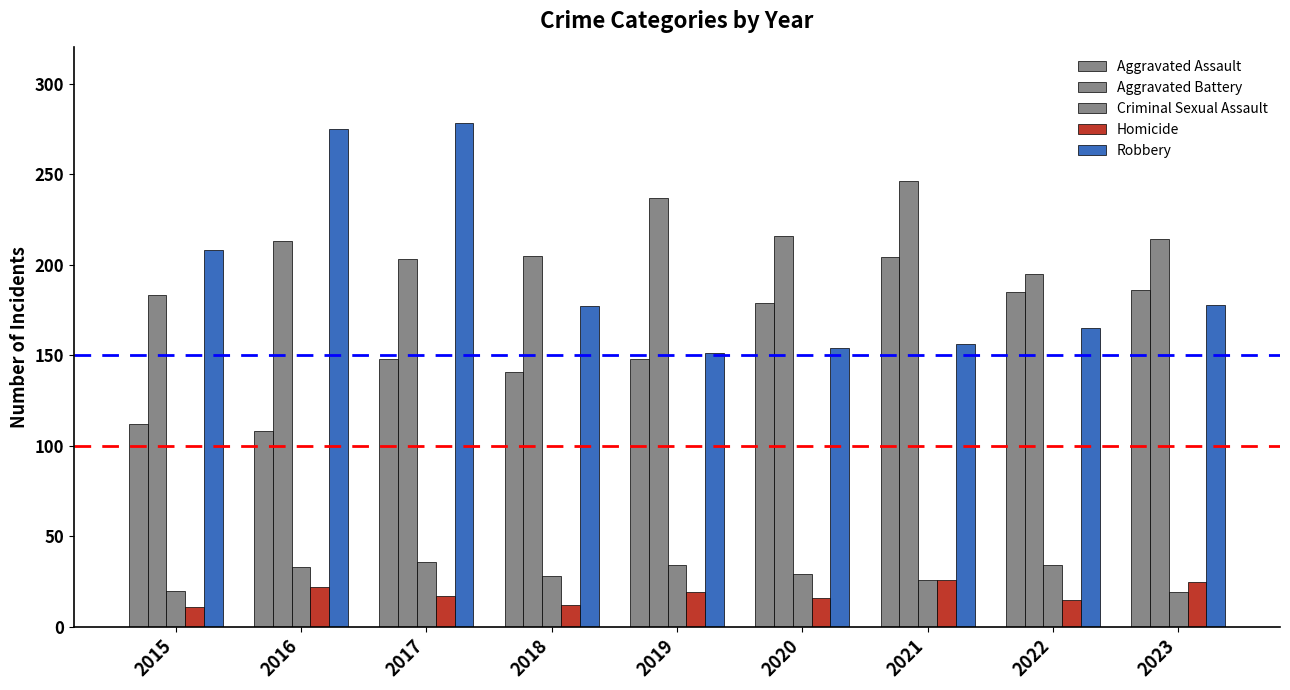

Which series has the largest total across all categories?

Aggravated Battery